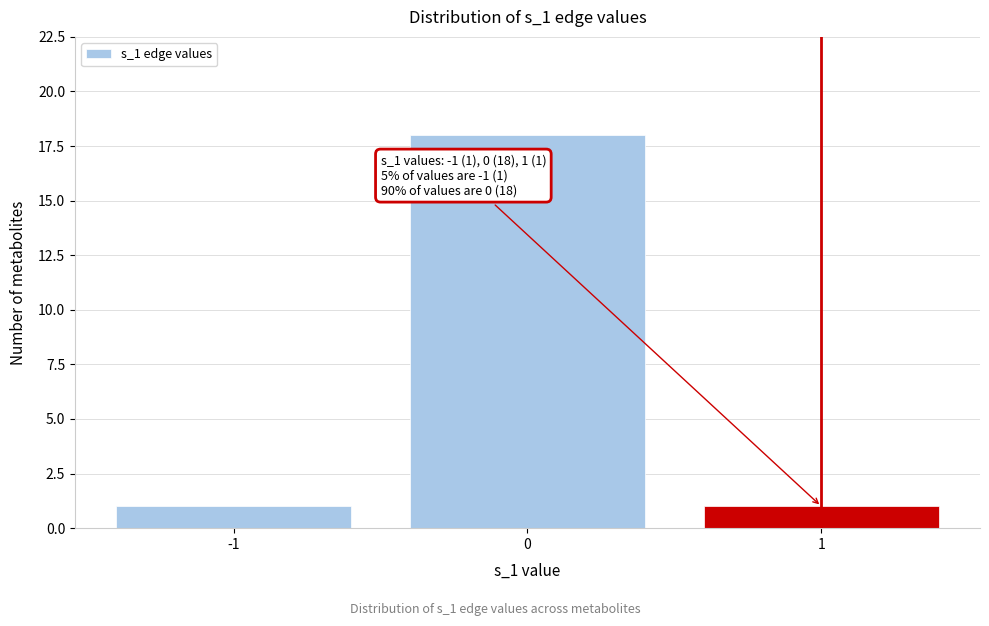

Which range on the x-axis has the tallest bar?

-0.5 to 0.5